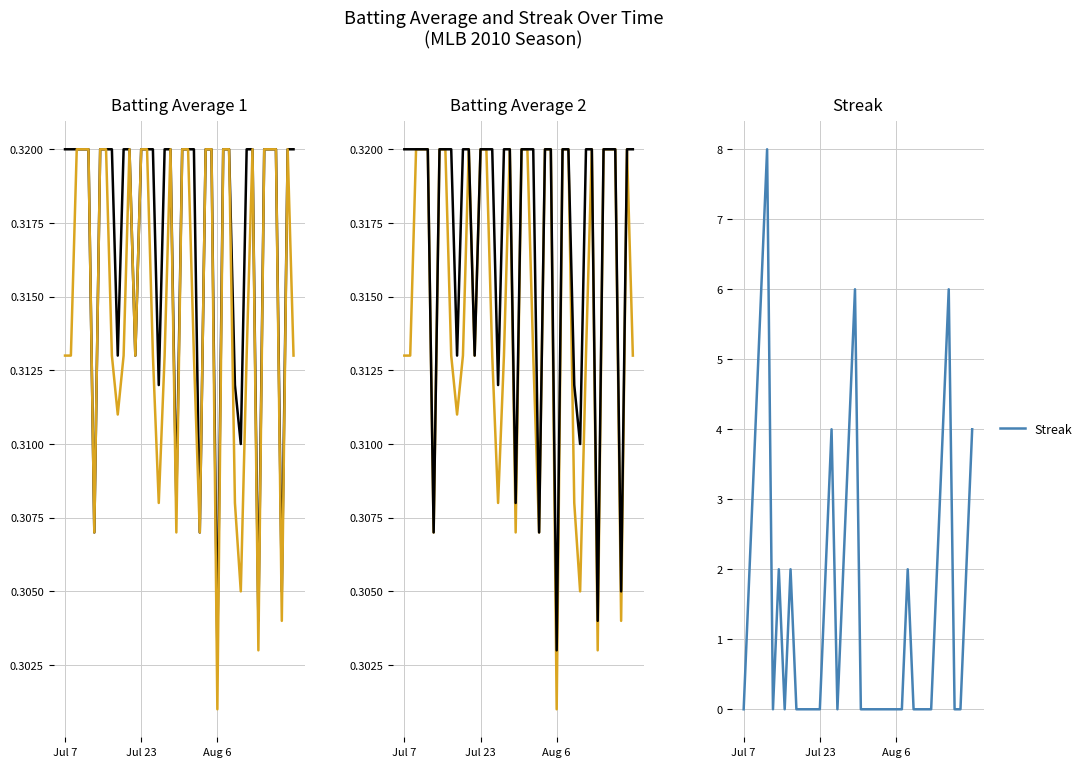

Is the value of Batting Average1 at 20 greater than the value of Streak at 21?

Yes